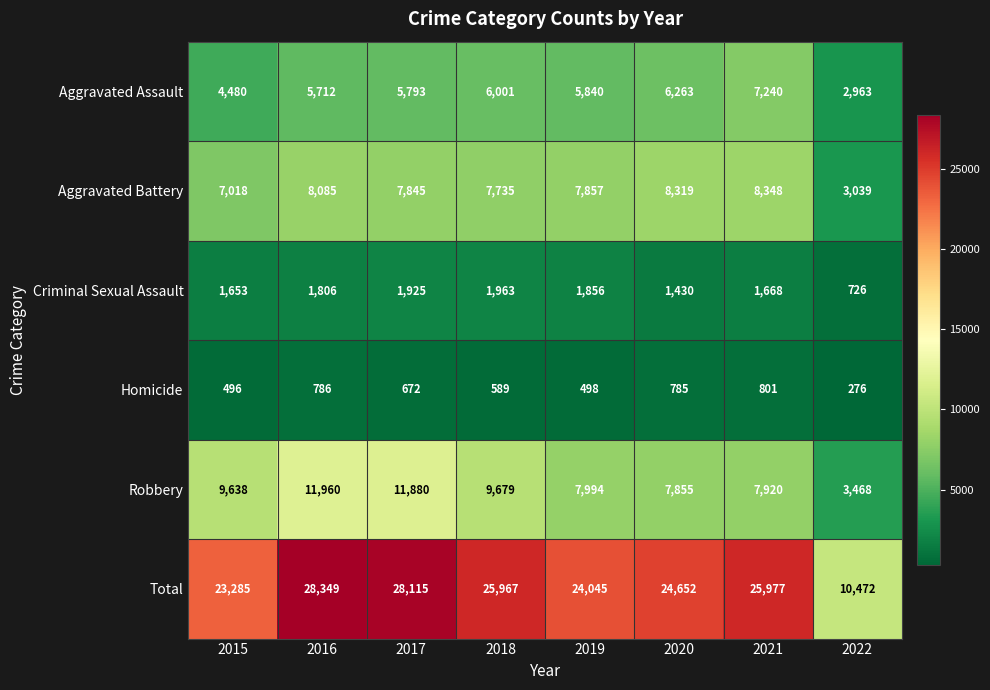

At how many categories does at least one series exceed 19065?

7